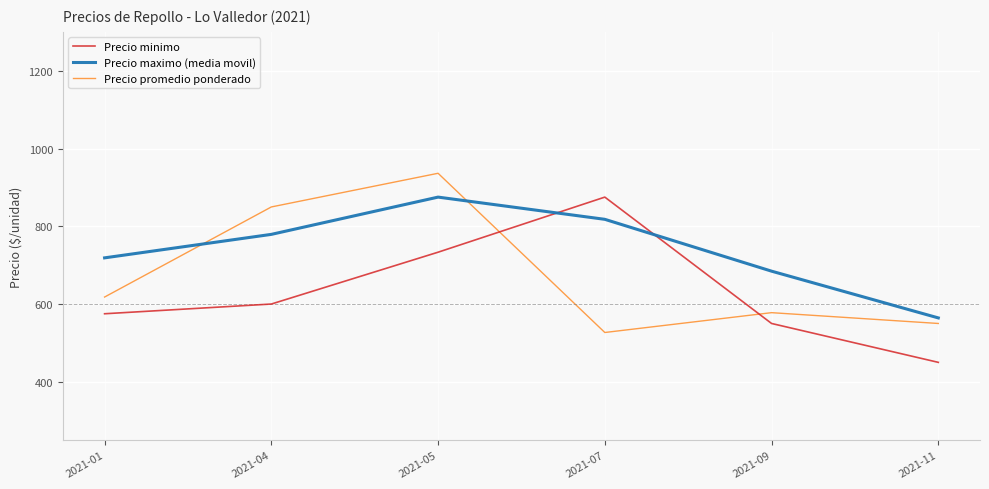

What is the approximate value of Precio minimo at 2021-11?

450.0